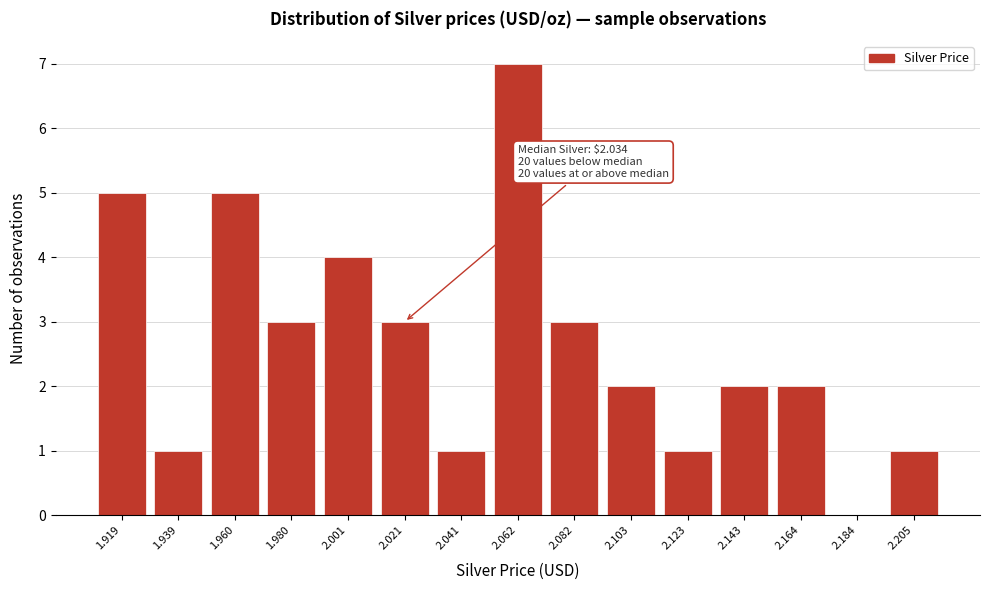

Reading left to right, transcribe all the data shown in this chart.

1.919=5	1.939=1	1.960=5	1.980=3	2.001=4	2.021=3	2.041=1	2.062=7	2.082=3	2.103=2	2.123=1	2.143=2	2.164=2	2.184=0	2.205=1